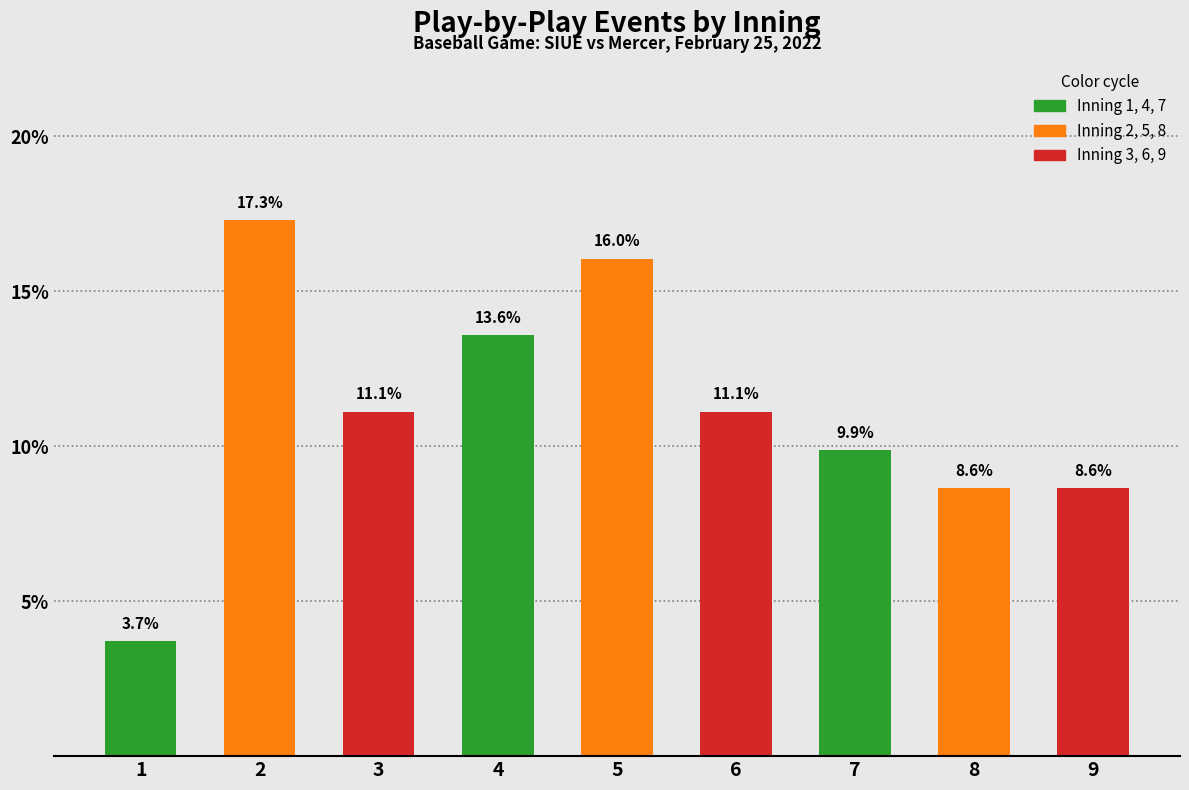

Reading right to left, what are all the values shown in this chart?

8.6	8.6	9.9	11.1	16.0	13.6	11.1	17.3	3.7